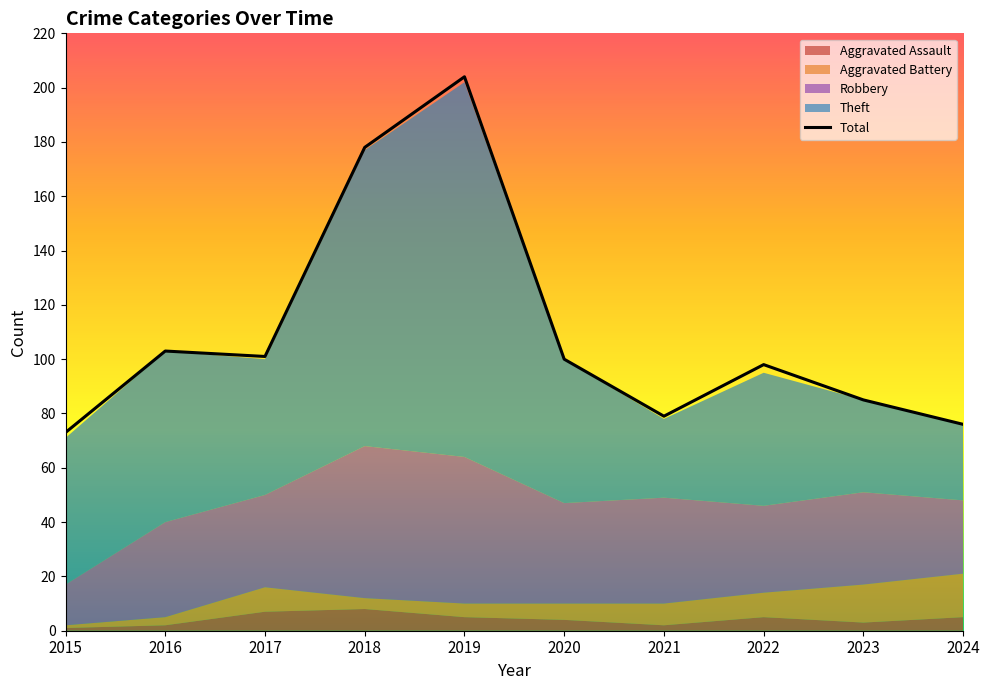

At which category is the sum across all series the highest?

2019